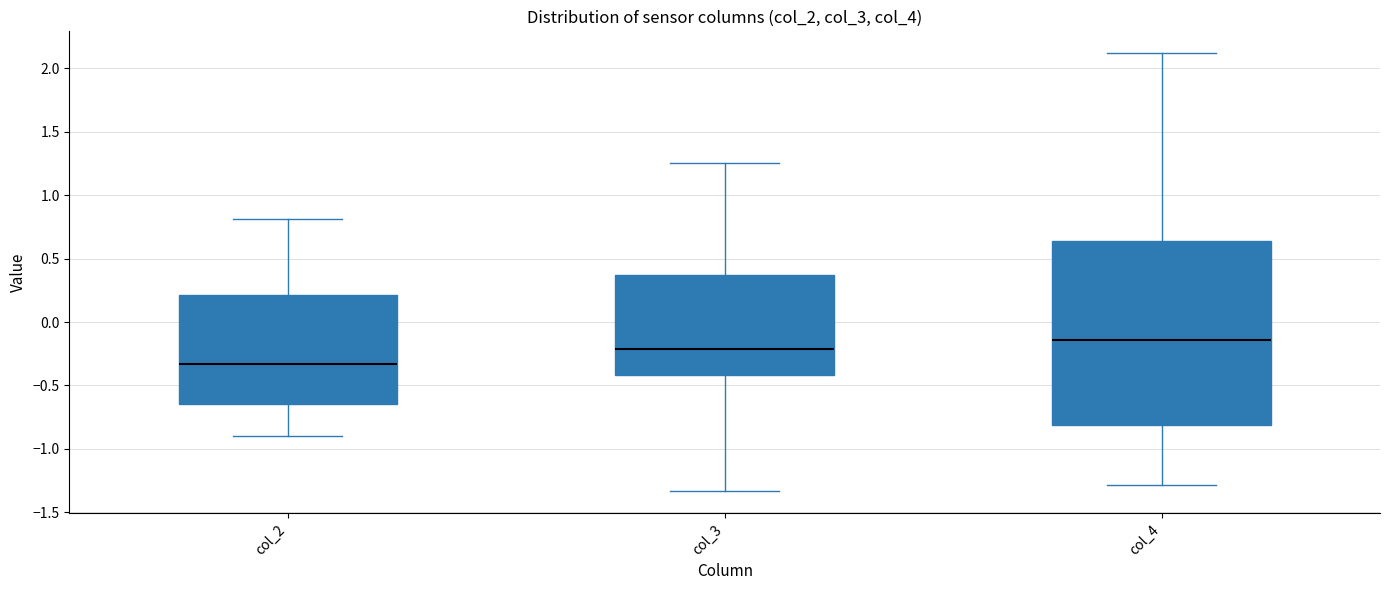

Comparing the boxes themselves (not the whiskers), which one is the tallest?

col_4